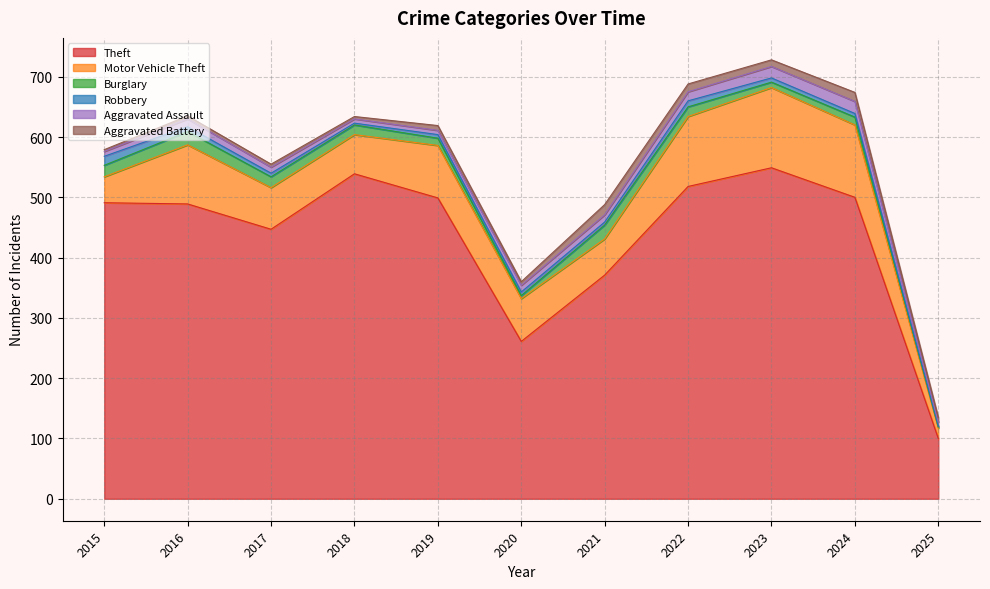

What is the sum of the Theft values at 2024 and 2022?

1018